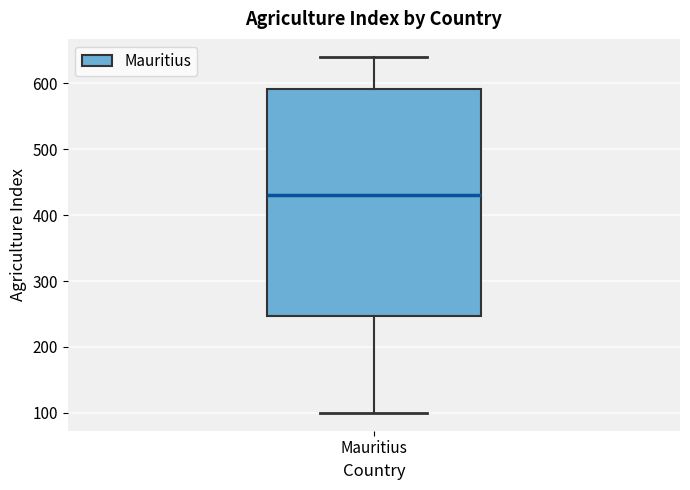

Transcribe this box plot: give where the median line is, the range the box spans, and where the two whiskers end, as read against the y-axis. The values are not printed on the chart, so give them approximately, as read against the axis.

median 430, box 250 to 590, whiskers 100 to 640